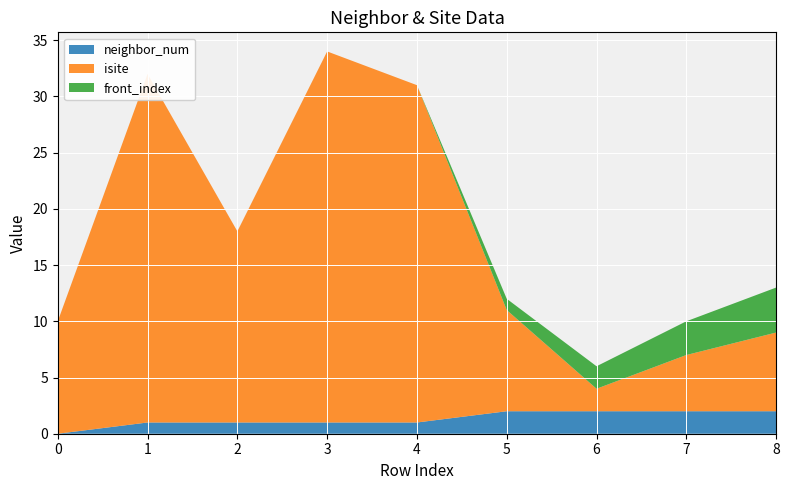

Reading left to right, list all the values displayed in this chart.

neighbor_num: 0	1	1	1	1	2	2	2	2
isite: 10	31	17	33	30	9	2	5	7
front_index: 0	0	0	0	0	1	2	3	4